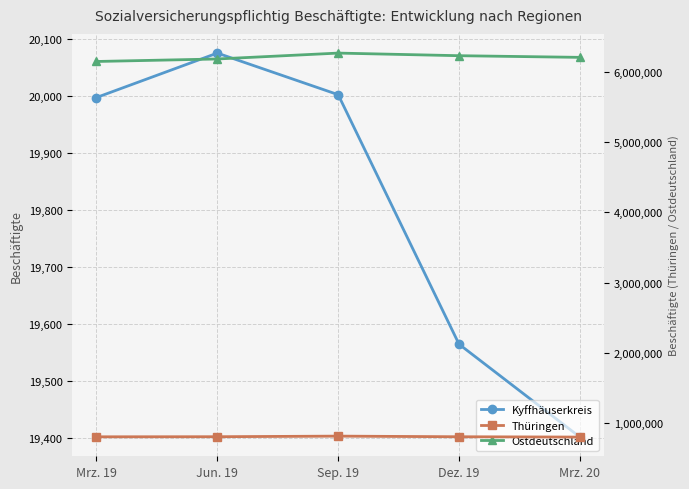

True or false: Ostdeutschland has more than 1 interior local peaks.

False